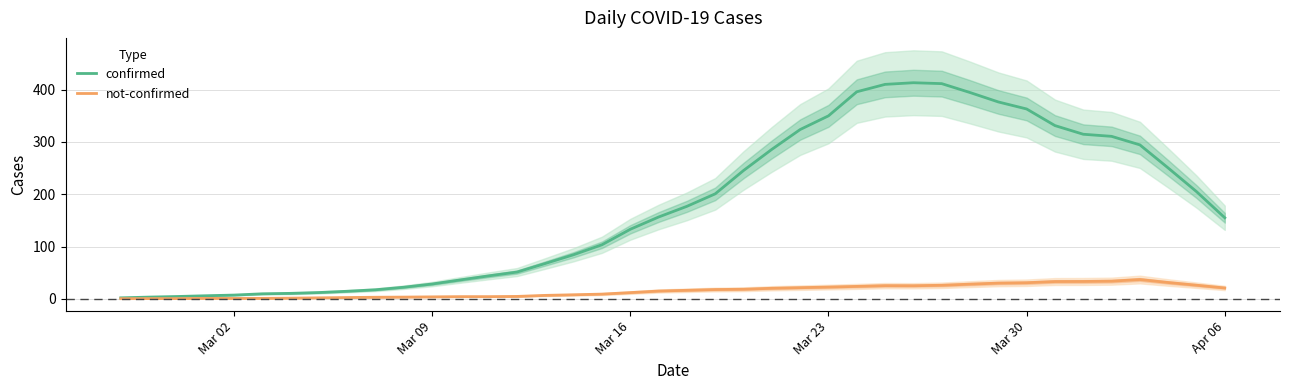

Which series has the largest total across all categories?

confirmed